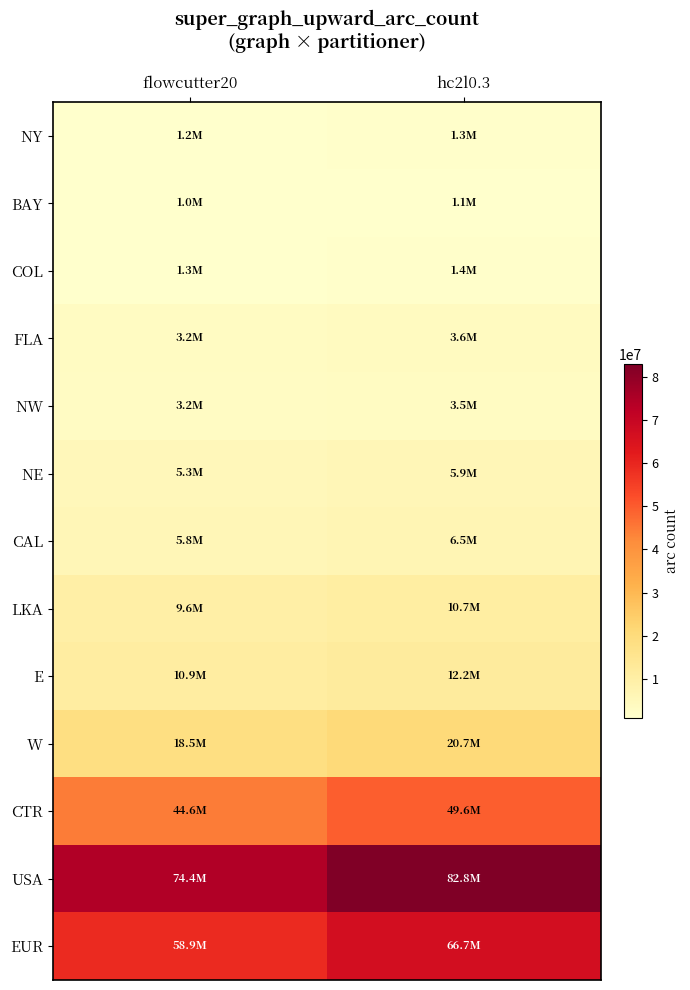

What is the difference between the highest and lowest values at flowcutter20?

73373894